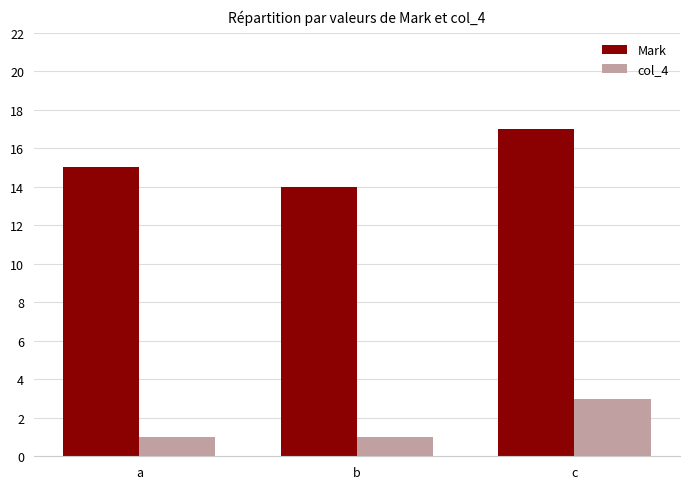

At which category is the sum across all series the highest?

c